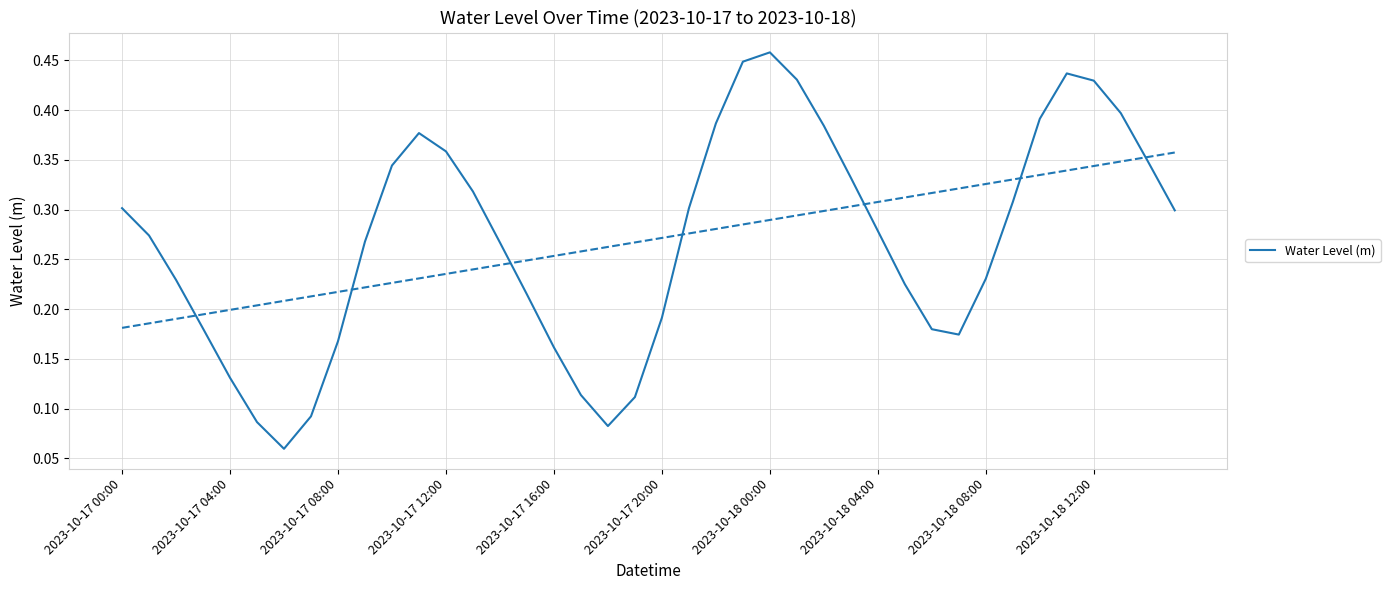

What is the average value?

0.3